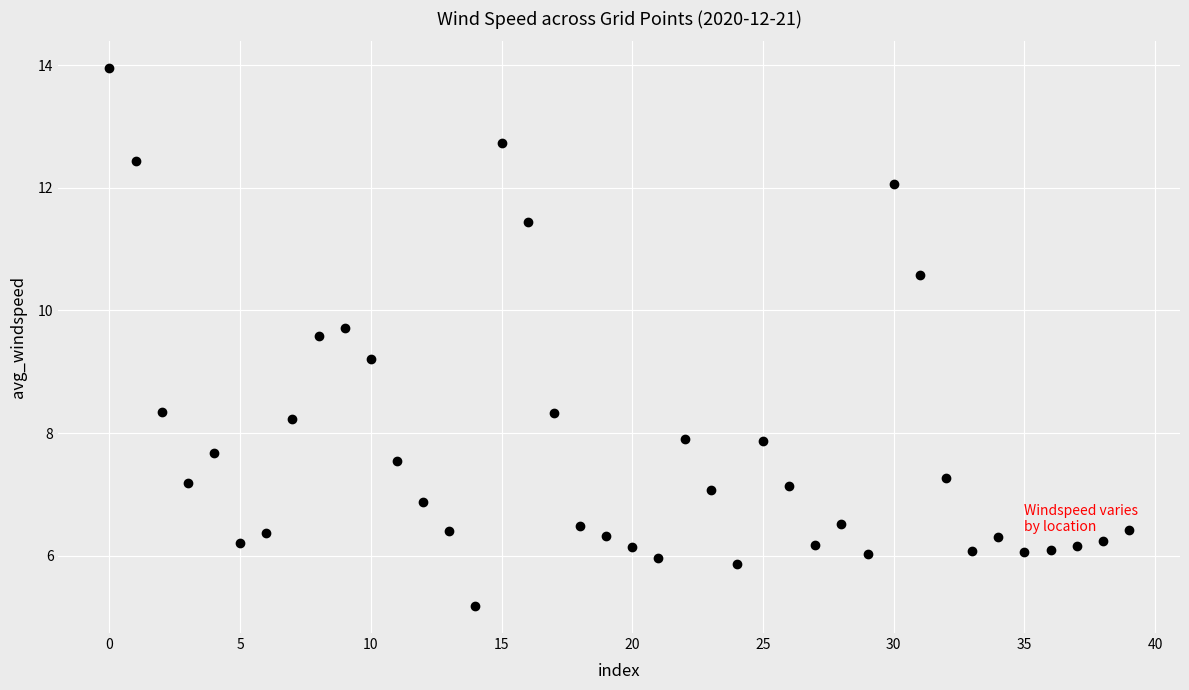

What Y value in the scatter plot is closest to 9?

9.2